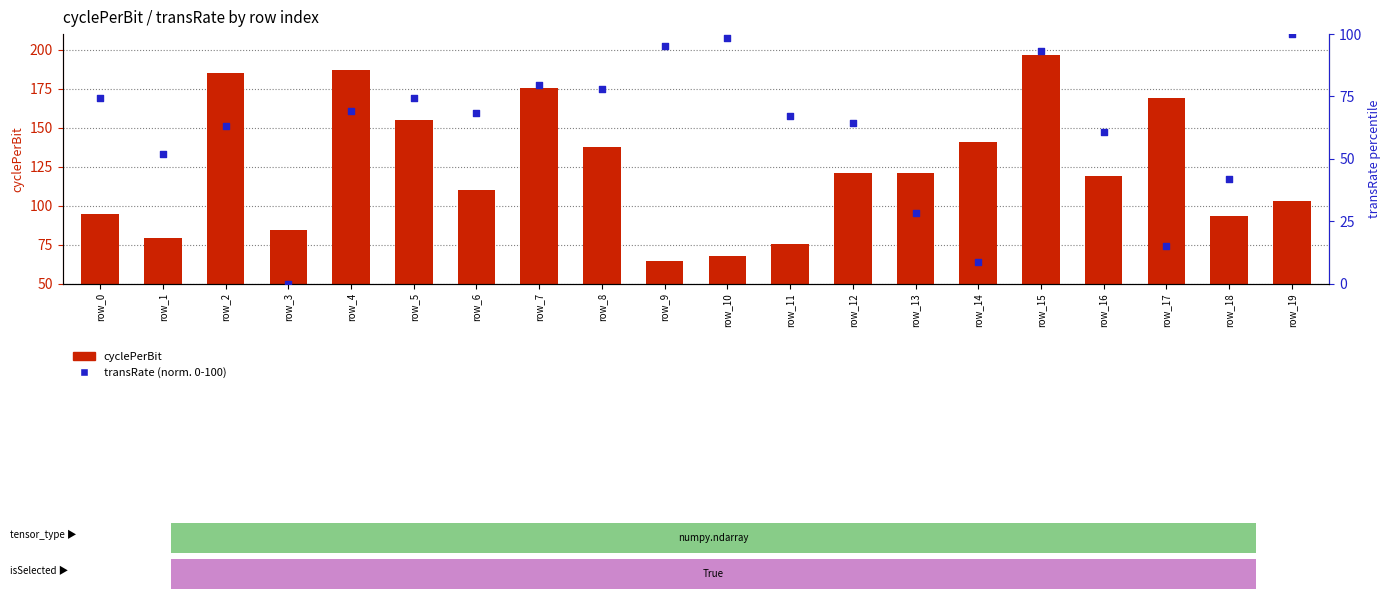

Which series contains the lowest Y value?

transRate (percentile)